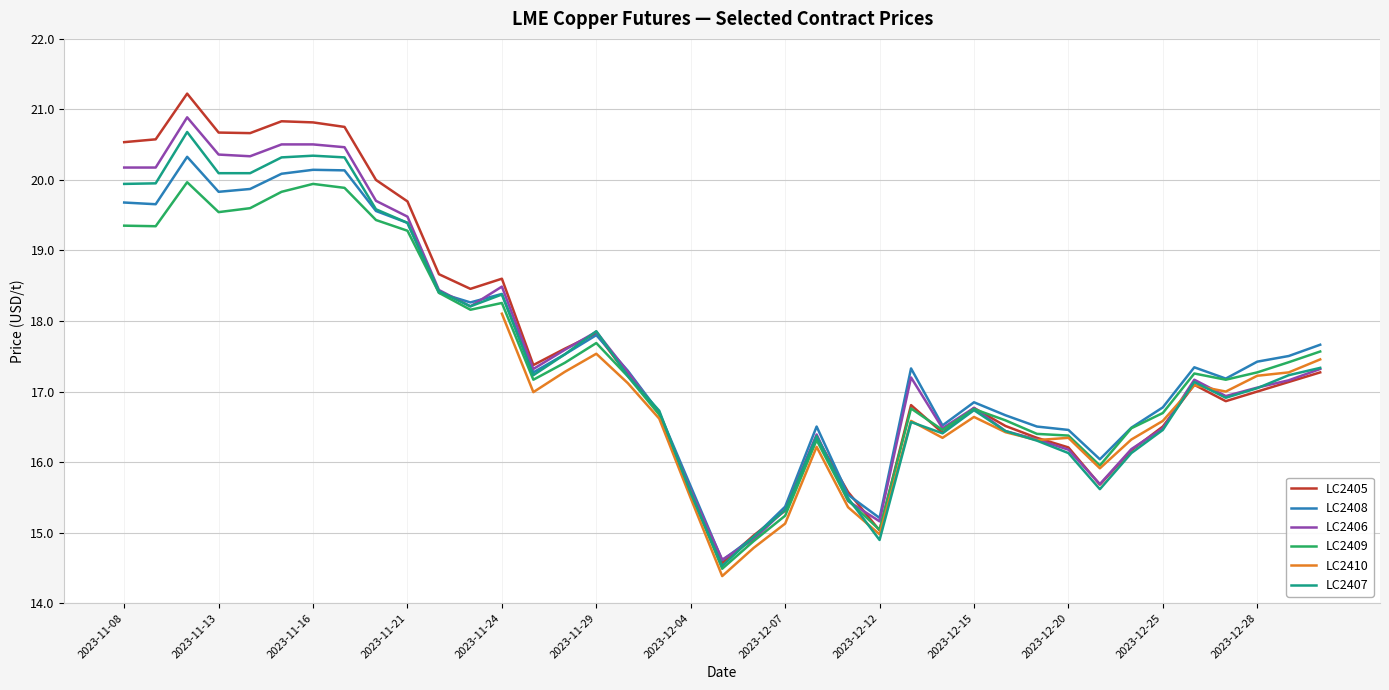

What is the lowest value of the LC2407 series?

14.5